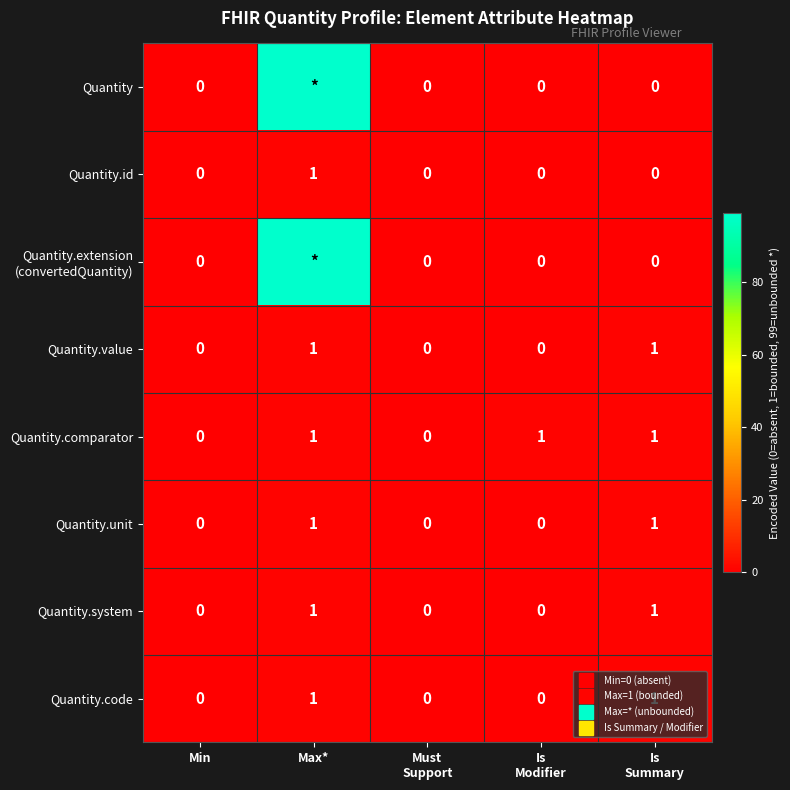

Count the Quantity.unit values in the range 0 to 1.

5